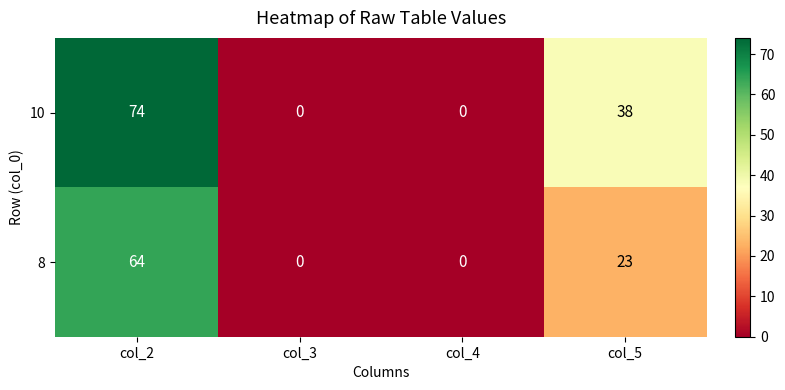

How many distinct data groups are displayed?

2